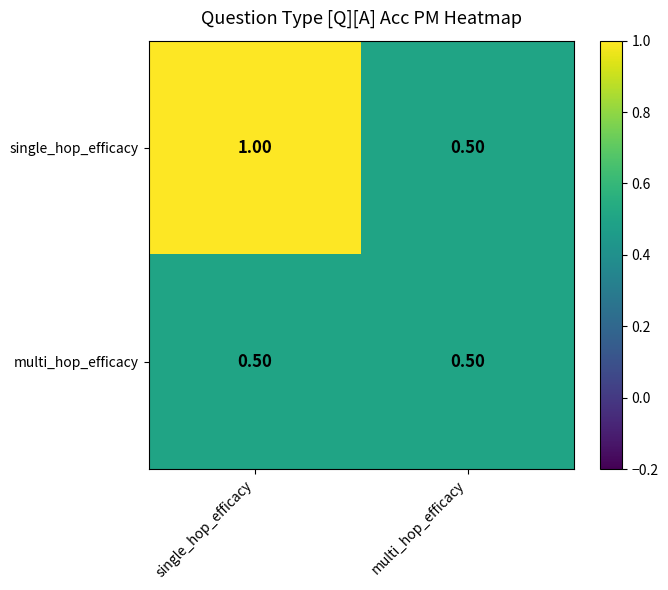

What is the total value across all series at multi_hop_efficacy?

1.0